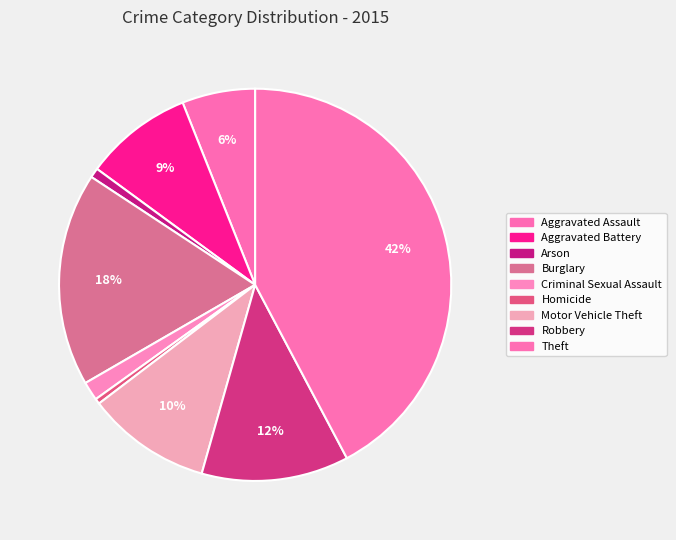

Which has a higher value, Arson or Aggravated Assault?

Aggravated Assault